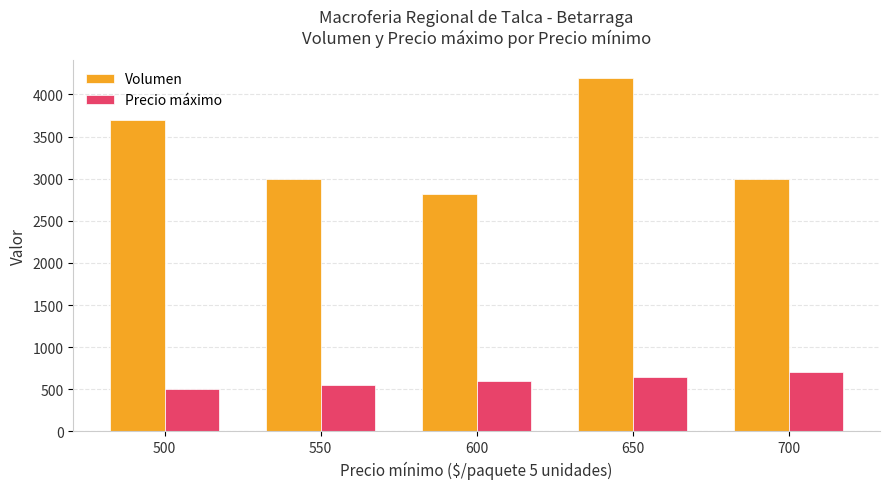

Which label corresponds to the smallest value in the chart?

500